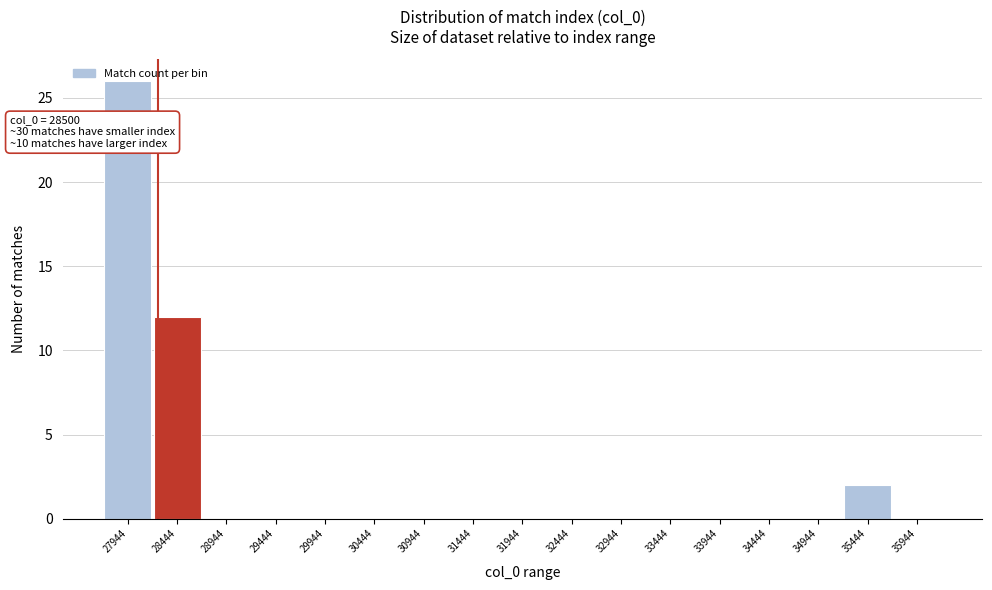

What is the change in value from 28444 to 33444?

-12